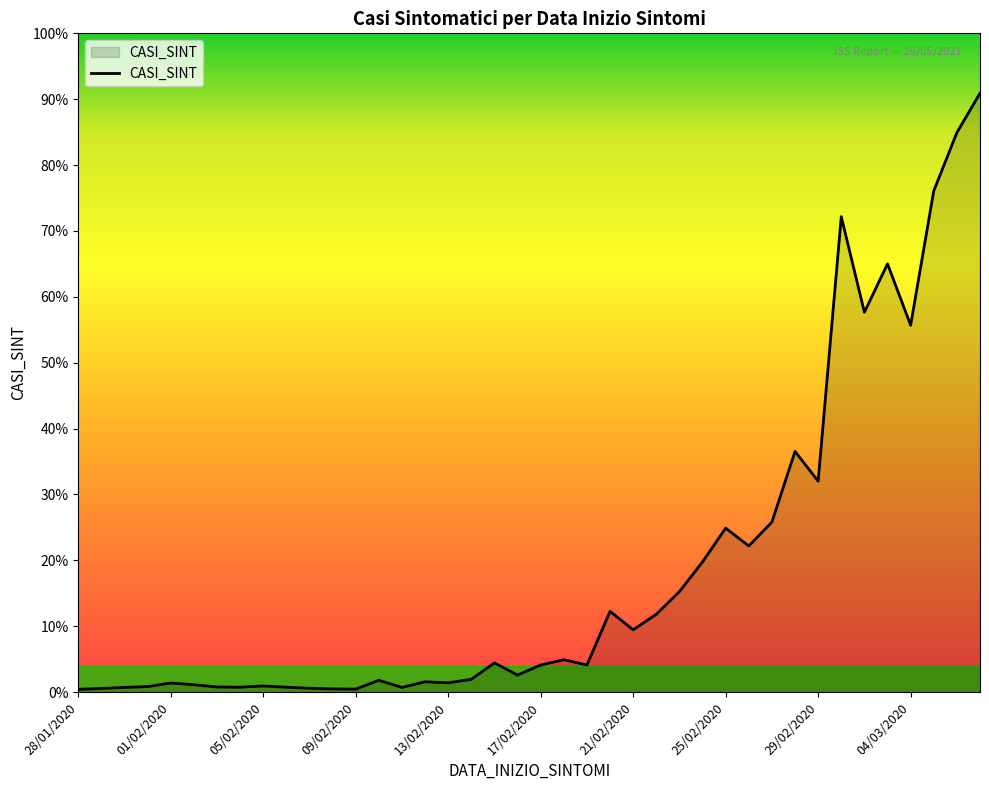

Reading left to right, transcribe all the data shown in this chart.

13	17	22	26	43	35	24	23	29	23	18	15	14	56	22	49	44	61	139	81	129	154	129	385	297	371	479	621	782	697	811	1148	1006	2268	1812	2043	1750	2391	2669	2857